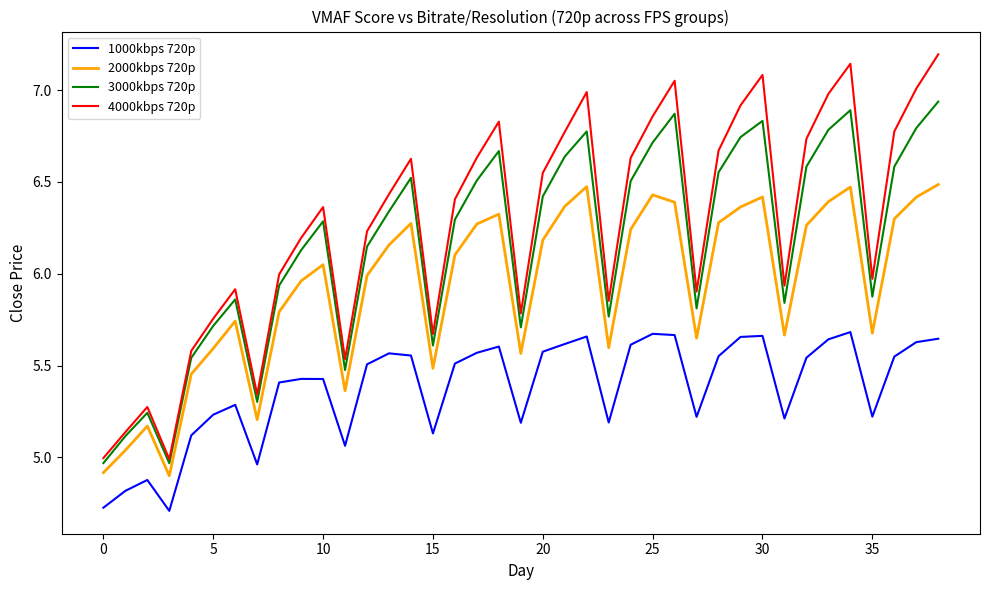

Rank the series by their maximum value, from lowest to highest.

1000kbps 720p, 2000kbps 720p, 3000kbps 720p, 4000kbps 720p